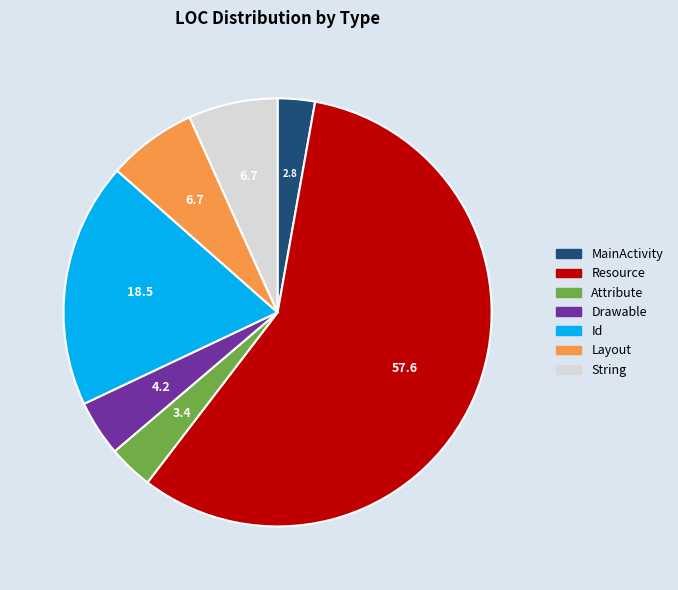

Which slice represents more than half of the pie?

Resource